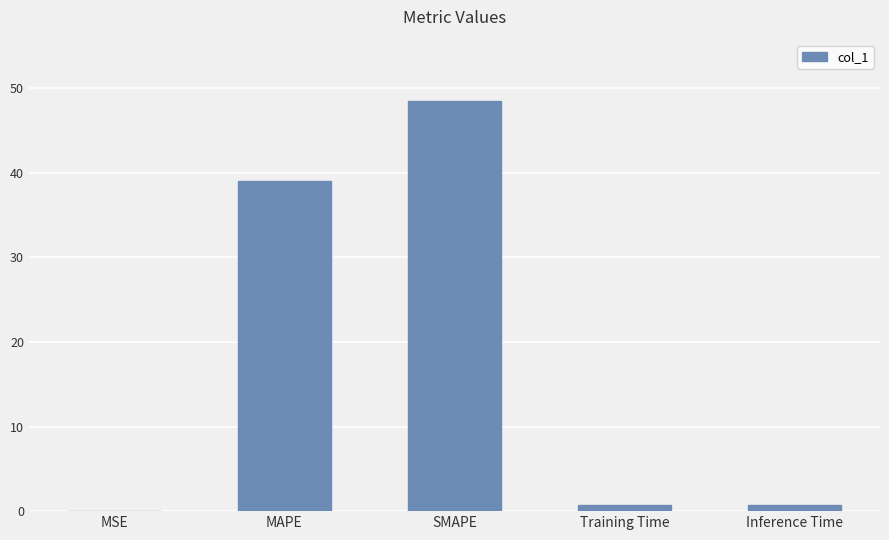

Which has a higher value, SMAPE or Inference Time?

SMAPE